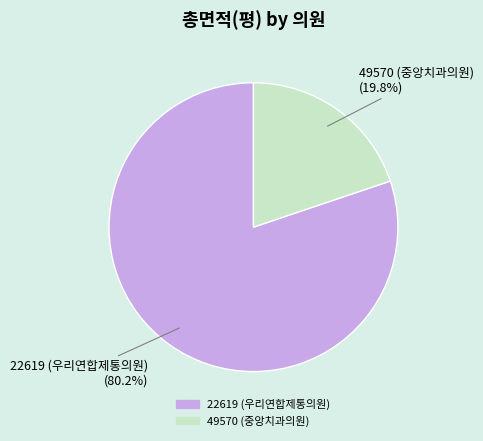

To the nearest percent, what is the difference between the 22619 (우리연합제통의원) and 49570 (중앙치과의원) slice percentages?

60%